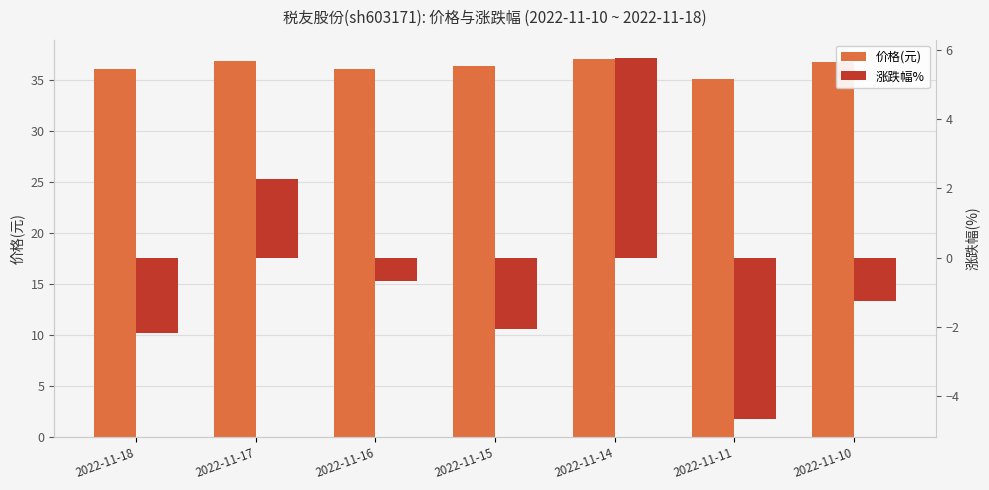

What are all the series names shown in the legend?

价格(元), 涨跌幅%